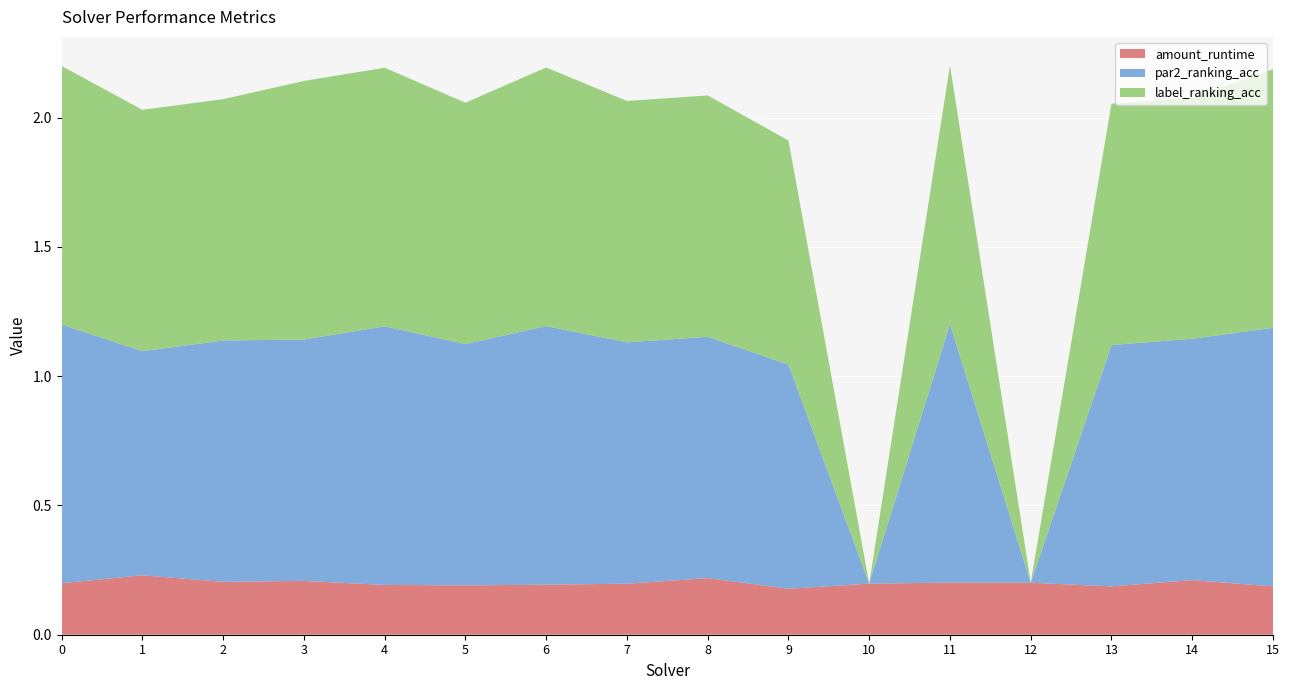

Reading left to right, list all the values displayed in this chart.

amount_runtime: 0.2	0.2	0.2	0.2	0.2	0.2	0.2	0.2	0.2	0.2	0.2	0.2	0.2	0.2	0.2	0.2
par2_ranking_acc: 1.0	0.9	0.9	0.9	1.0	0.9	1.0	0.9	0.9	0.9	0.0	1.0	0.0	0.9	0.9	1.0
label_ranking_acc: 1.0	0.9	0.9	1.0	1.0	0.9	1.0	0.9	0.9	0.9	0.0	1.0	0.0	0.9	0.9	1.0